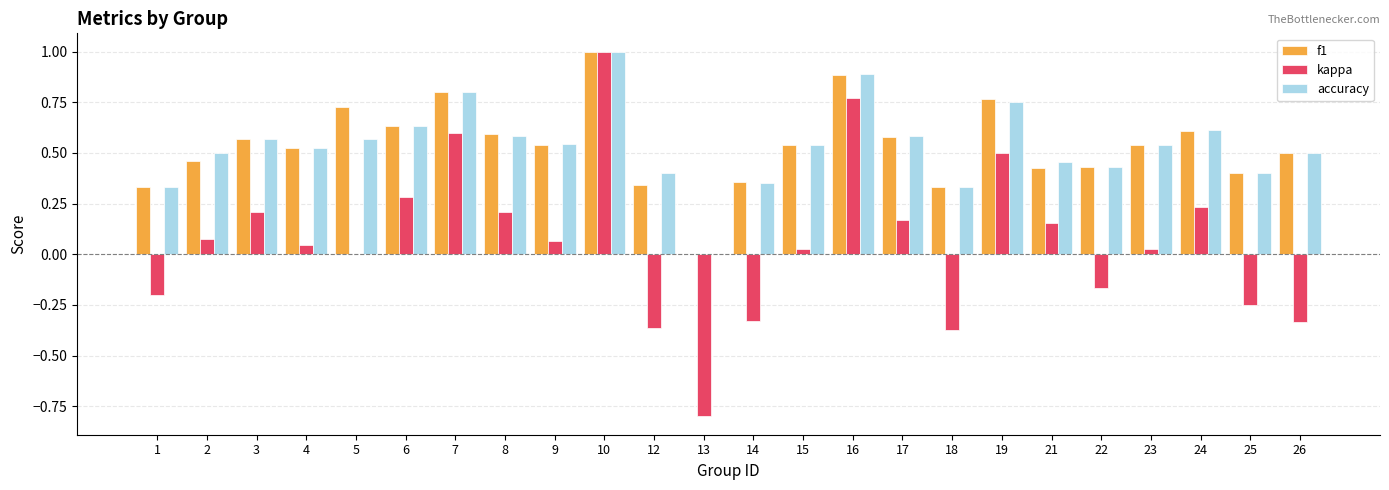

What is the sum of the accuracy values at 9 and 10?

1.5